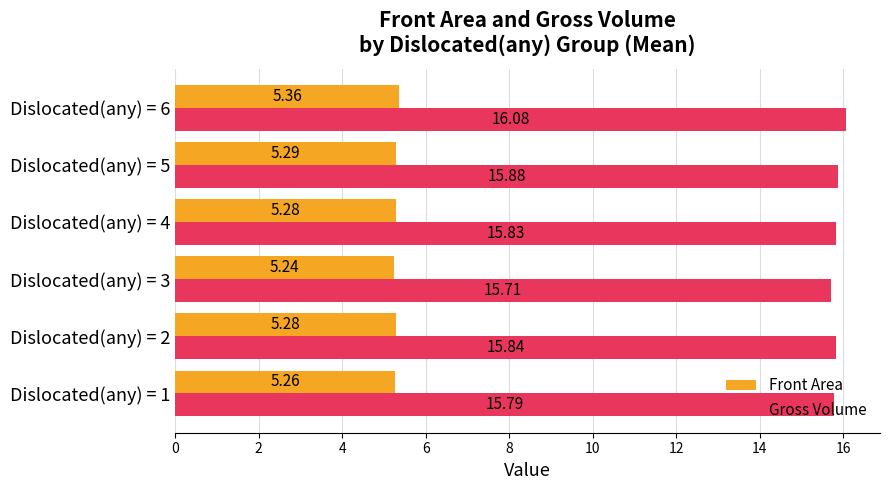

Which series has the largest total across all categories?

Gross Volume